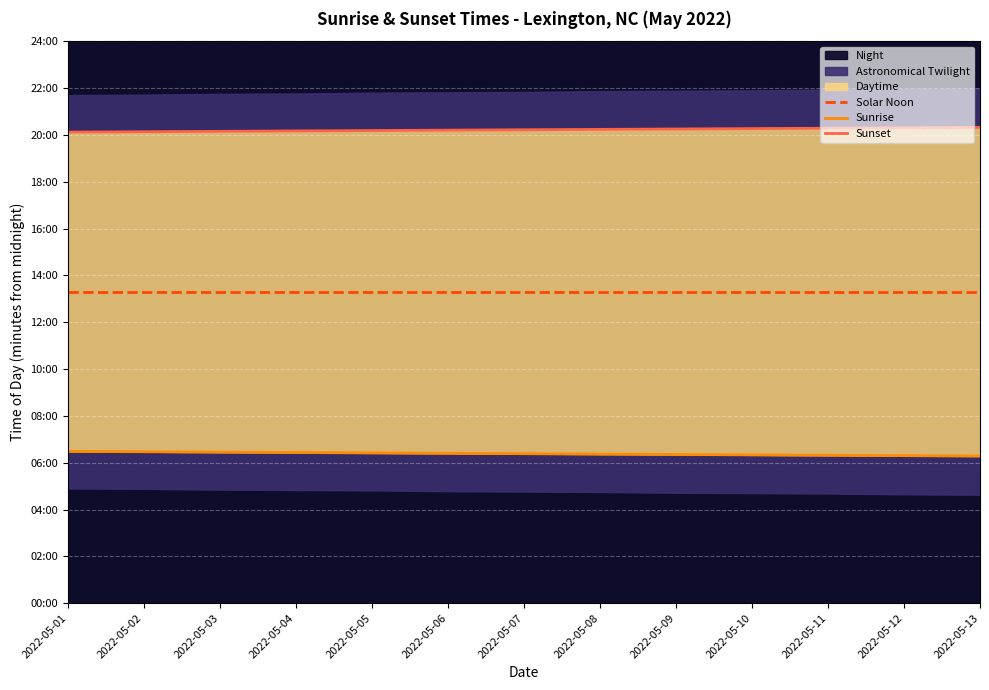

Between 2022-05-04 and 2022-05-10, which series saw the biggest shift?

Sunrise